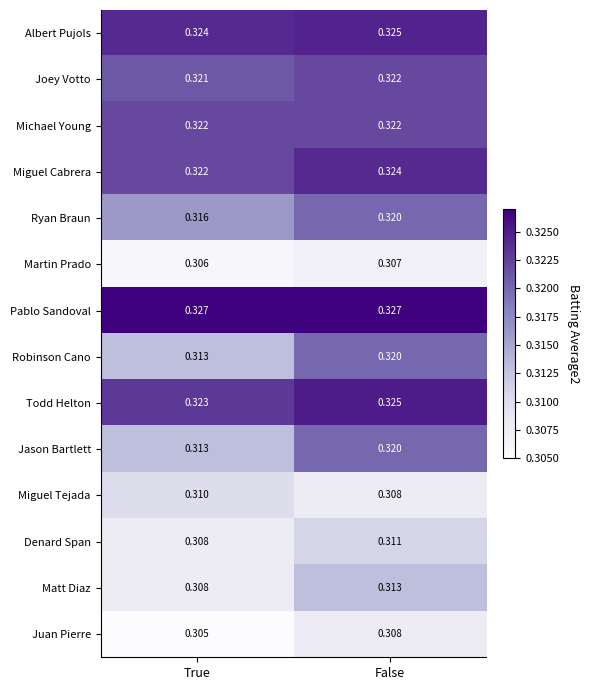

At which category does the chart reach its minimum across all series?

True